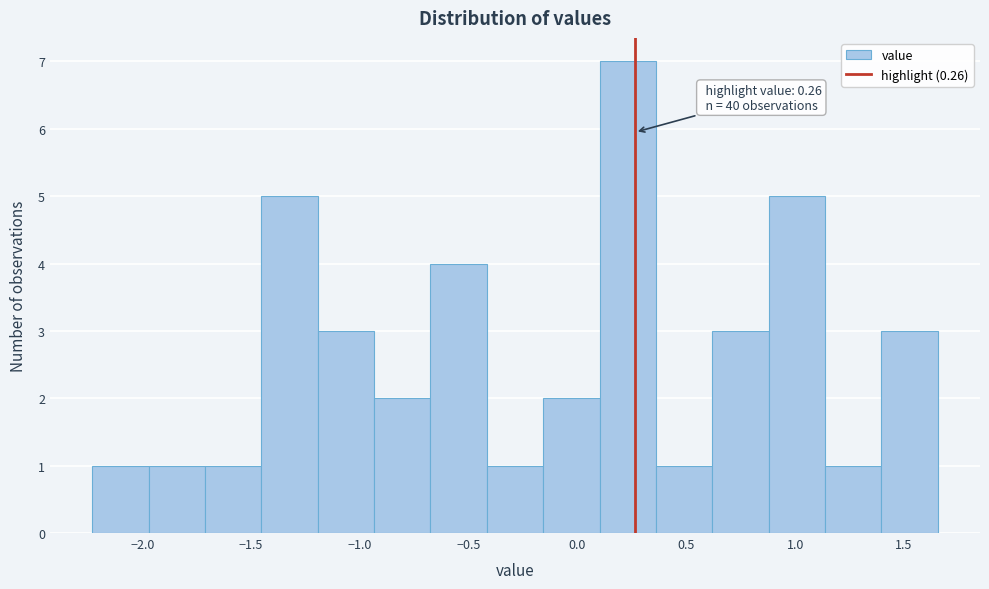

Over which range of the x-axis is the bar tallest?

0.10 to 0.35